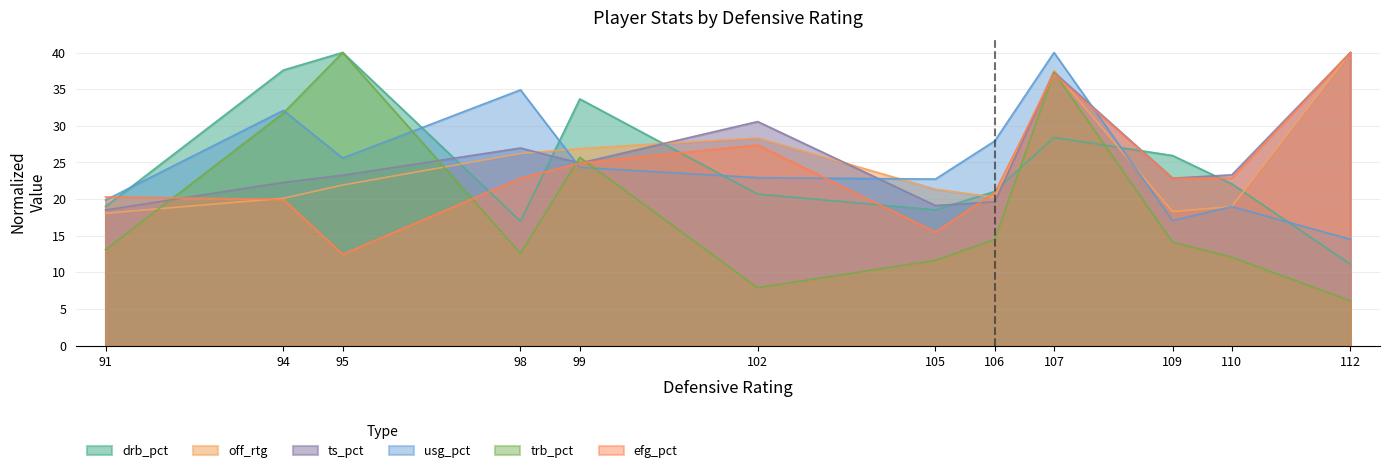

At which category does trb_pct reach its first local peak?

95